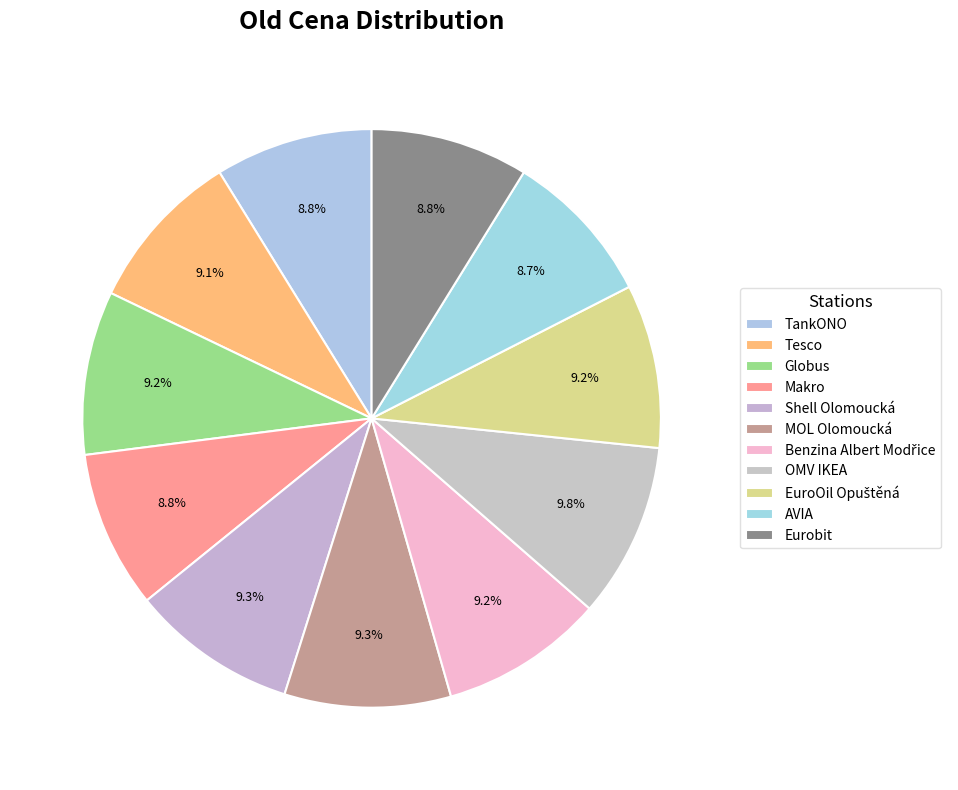

The EuroOil Opuštěná slice represents 9% of the pie. True or false?

True